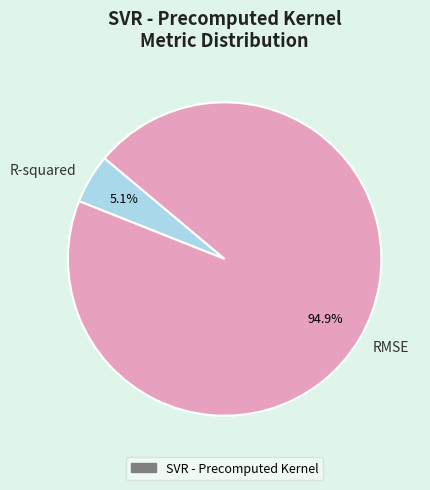

Which has a higher value, R-squared or RMSE?

RMSE